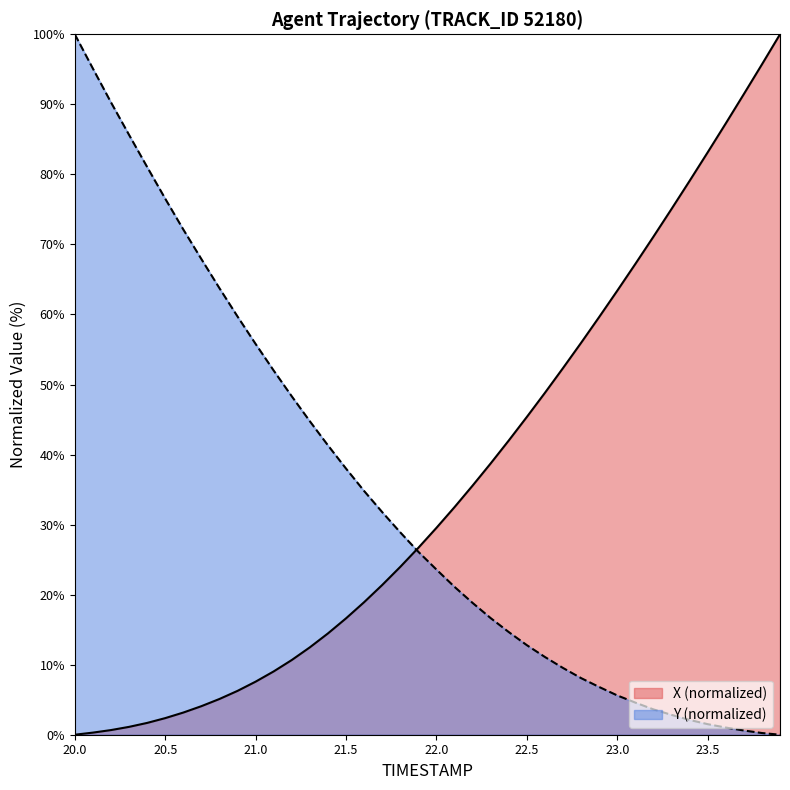

Which category has the lowest value in the X series?

20.0